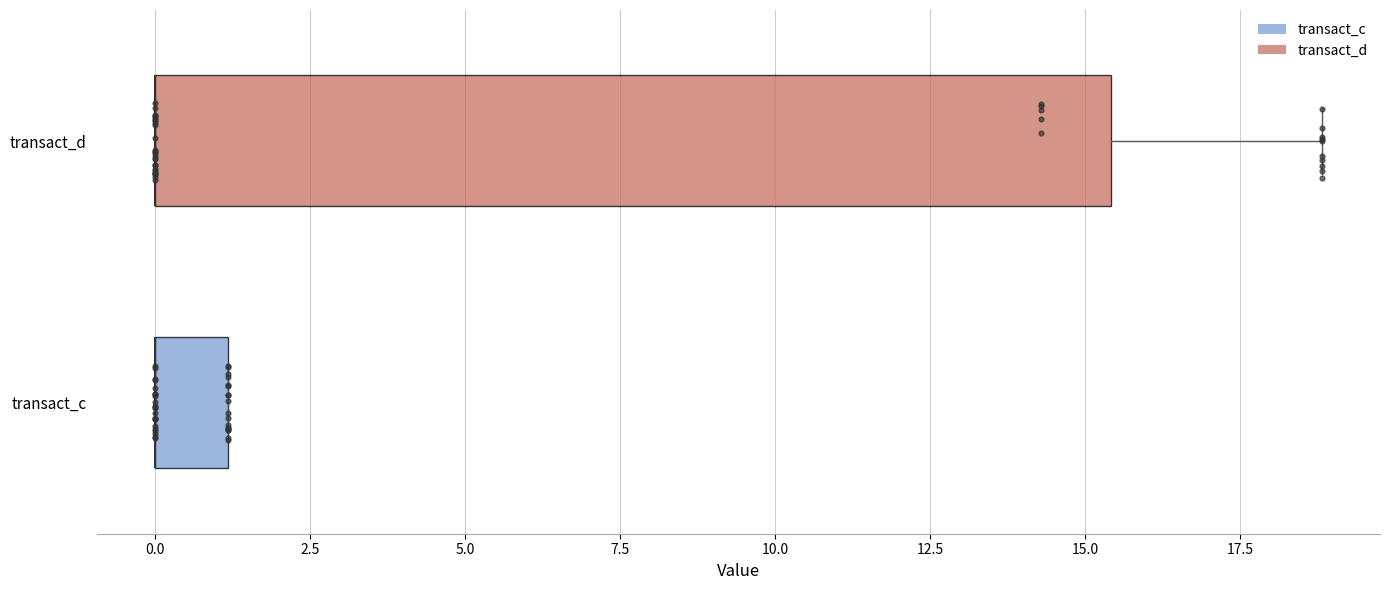

Reading bottom to top, read every box against the x-axis: the position of its median line, the range the box covers, and the ends of its whiskers. The values are not printed on the chart, so give them approximately, as read against the axis.

transact_c: median 0.0 (drawn on the box's left edge), box 0.0 to 1.0, whiskers 0.0 to 1.0
transact_d: median 0.0 (drawn on the box's left edge), box 0.0 to 15.5, whiskers 0.0 to 19.0